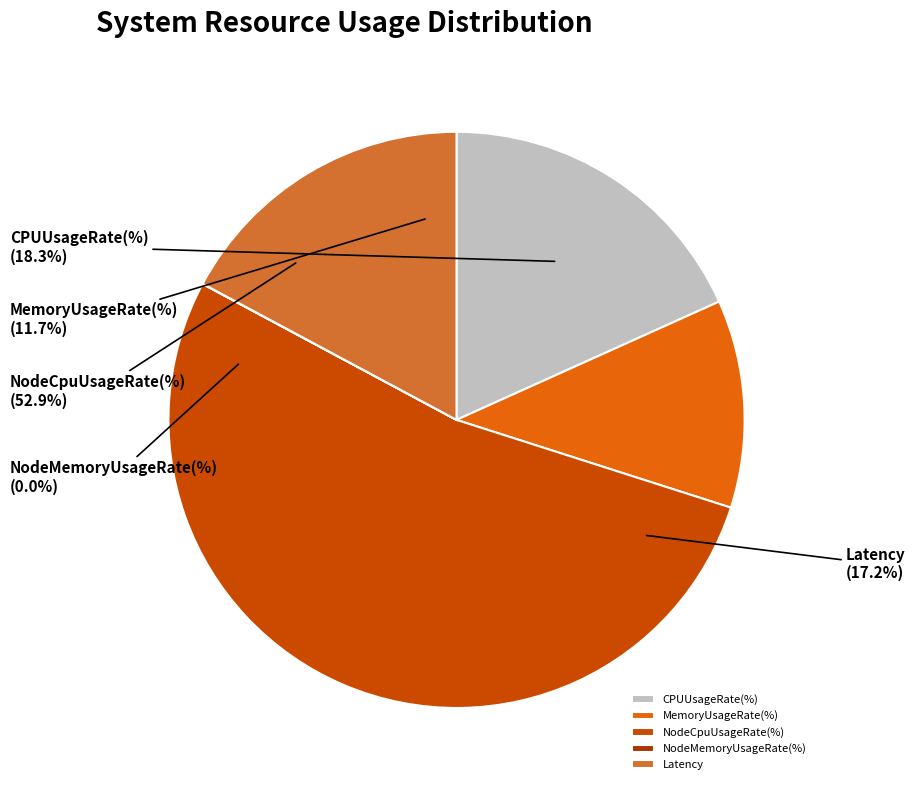

To the nearest percent, what is the combined percentage of CPUUsageRate(%) and NodeCpuUsageRate(%)?

71%